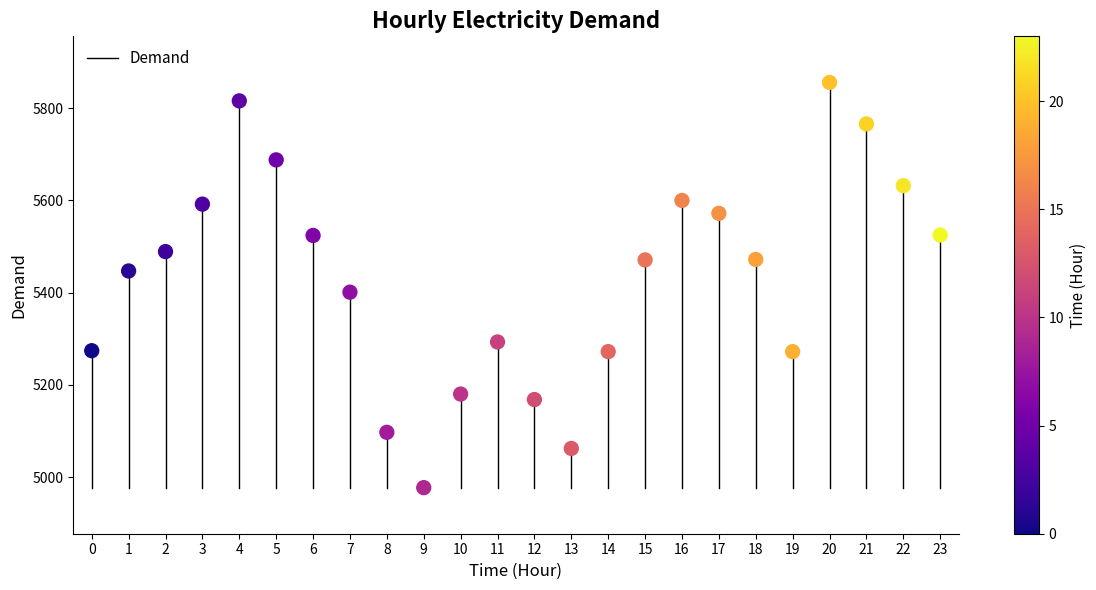

What is the range of Y values (max minus min)?

879